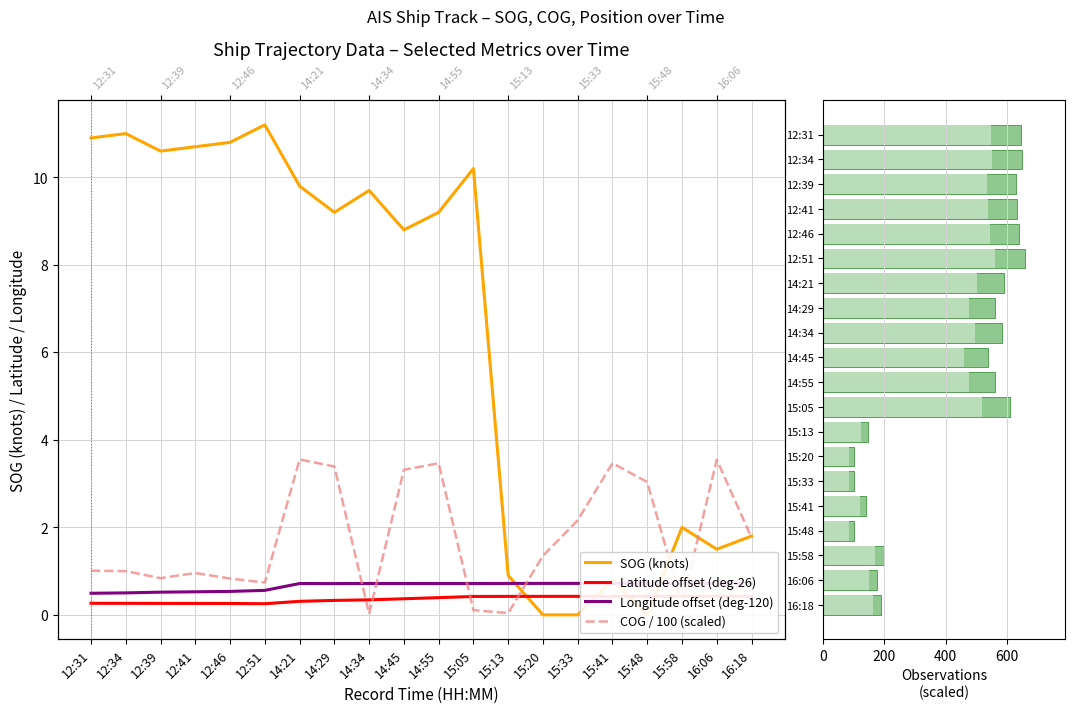

What is the average value of the COG / 100 (scaled) series?

1.7